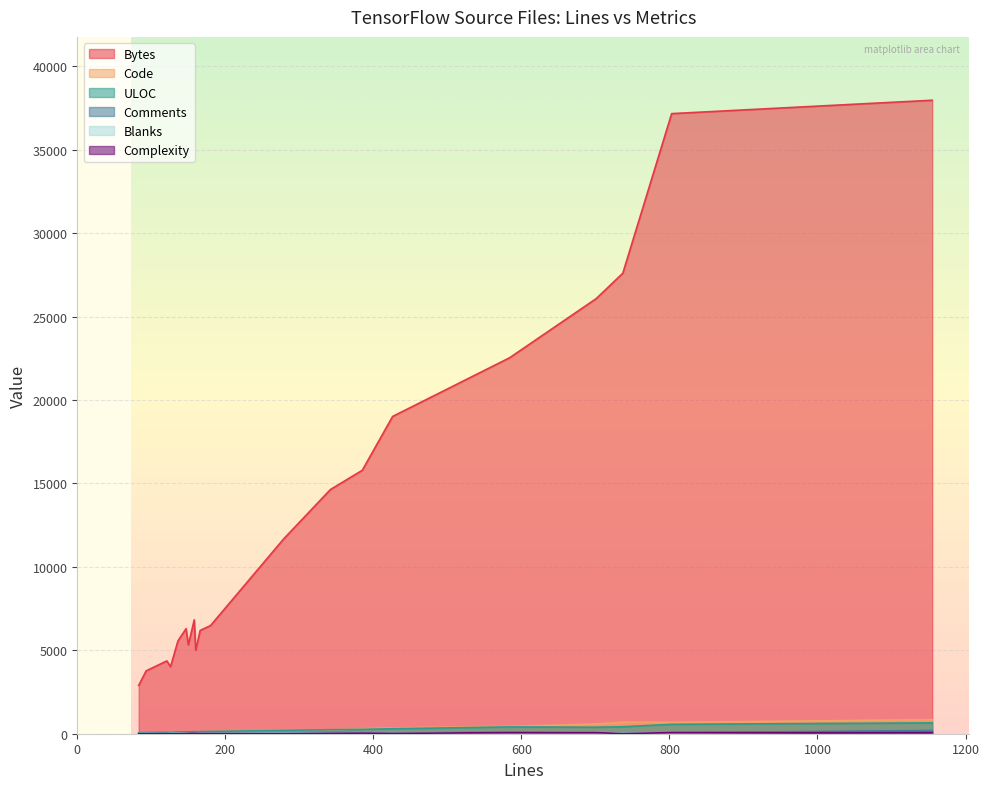

Between 83 and 737, which series saw the biggest shift?

Bytes